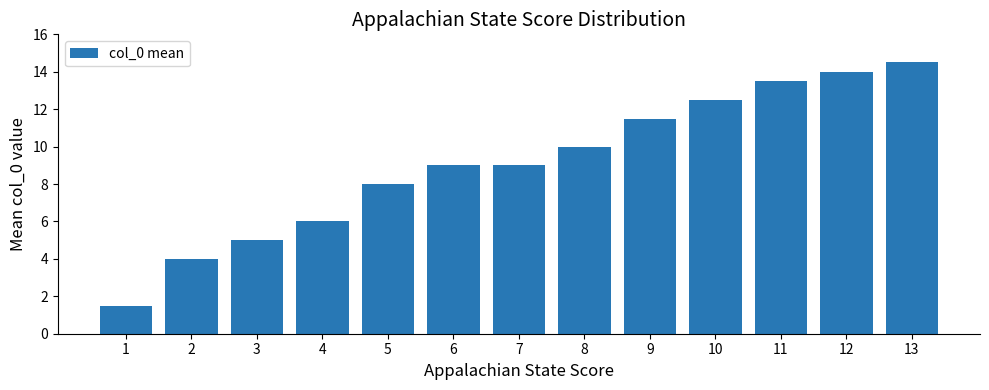

Where is the data nearest to the value 8?

5